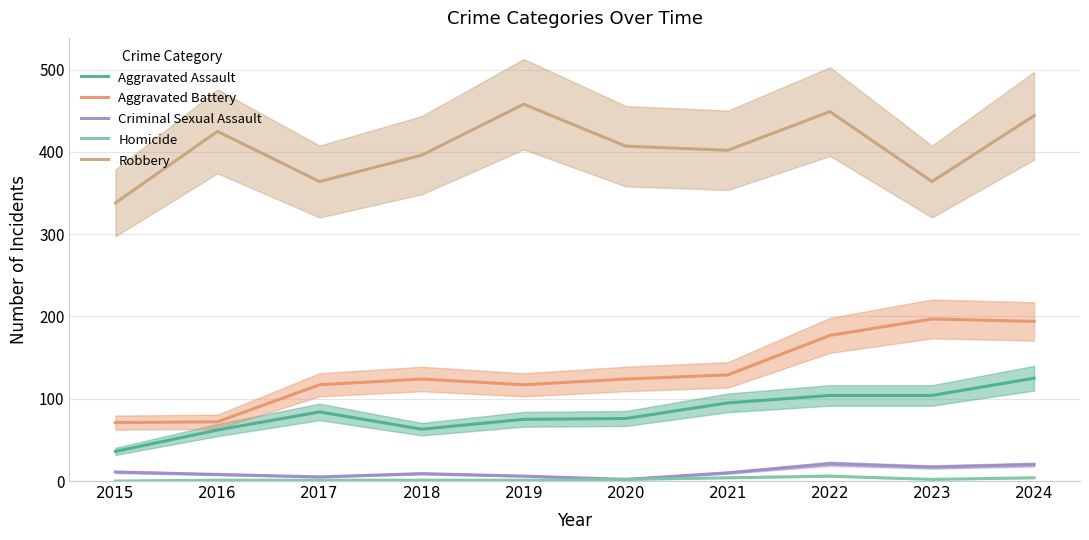

What is the approximate value of Robbery at 2016?

425